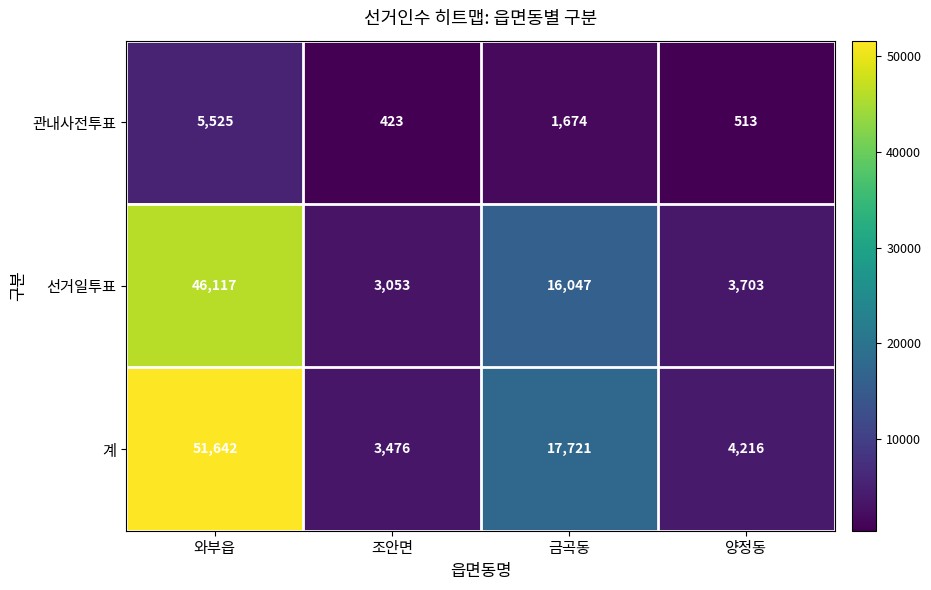

What is the sum of all 계 values?

77055